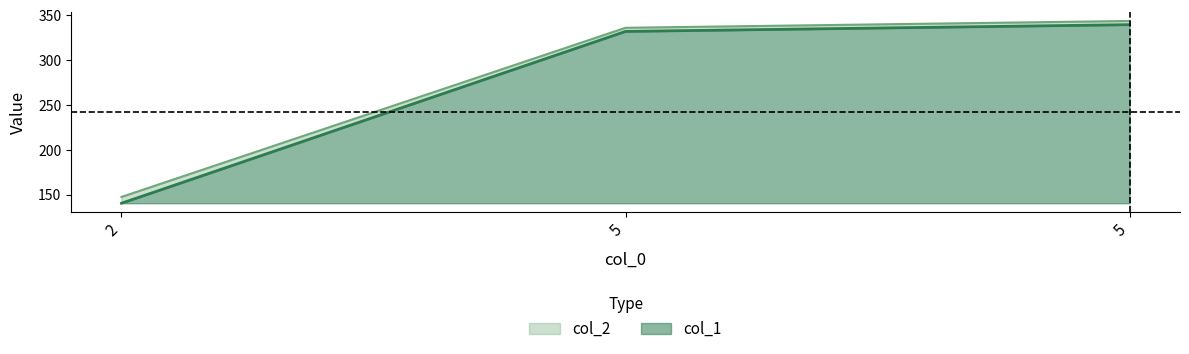

How many data points in col_2 are less than 336?

1